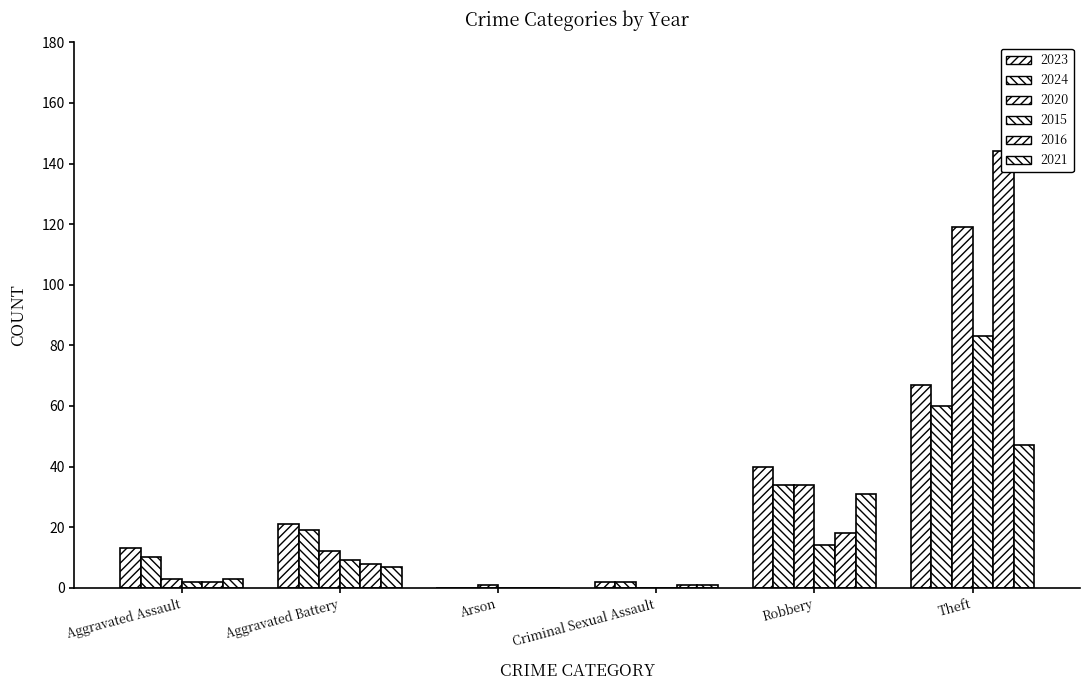

How many distinct data groups are displayed?

6